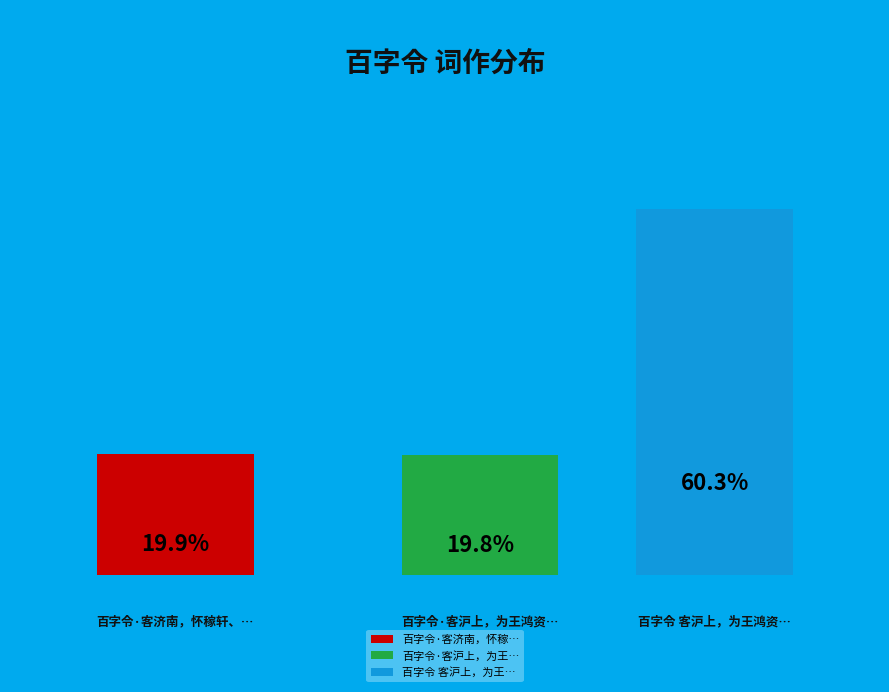

What is the smallest slice in the pie chart?

百字令·客沪上，为王鸿资初度